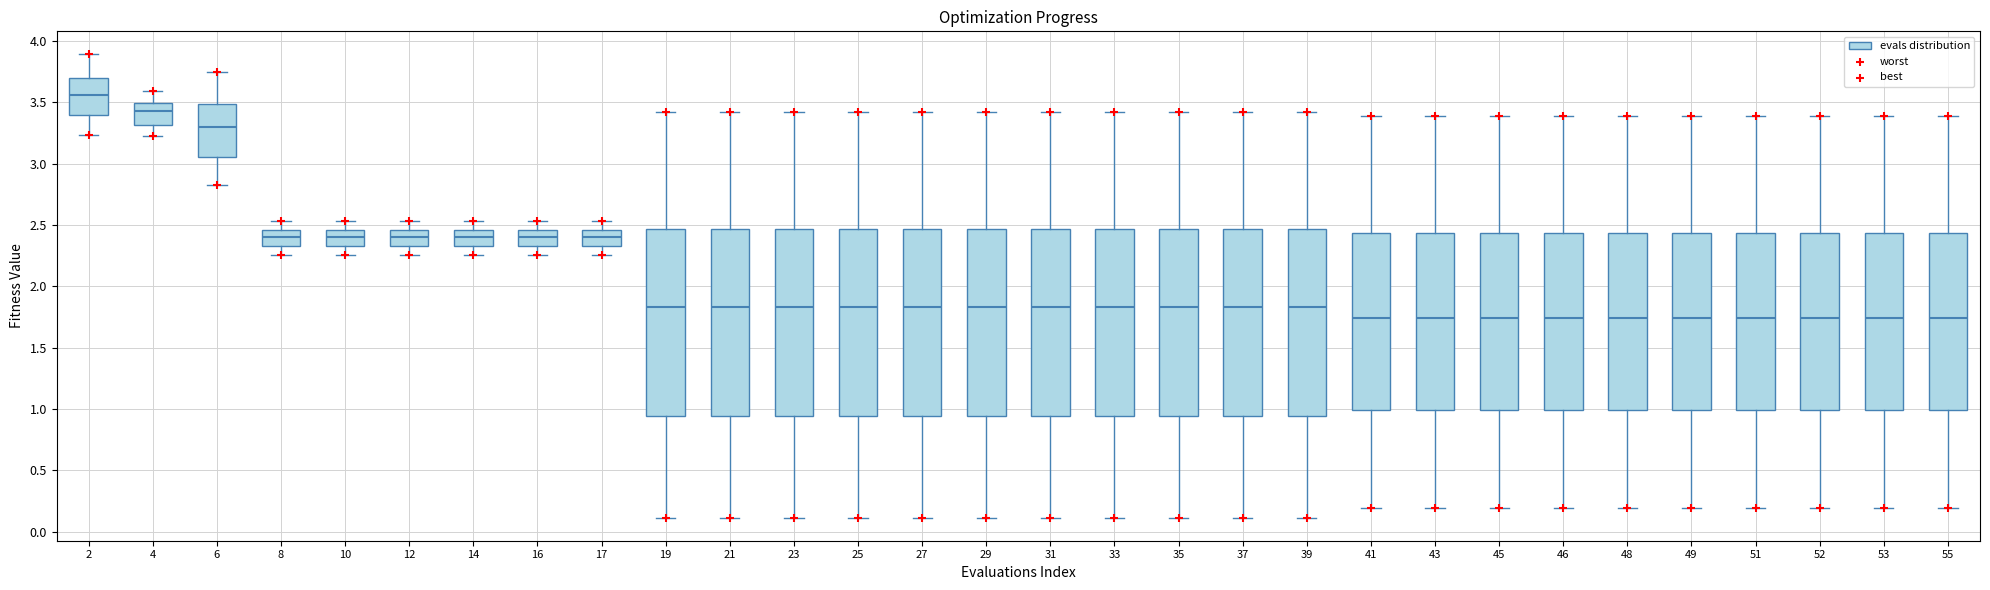

Reading left to right, transcribe this box plot: for each box, give where its median line is, the range the box spans, and where its two whiskers end, as read against the y-axis. The values are not printed on the chart, so give them approximately, as read against the axis.

2: median 3.55, box 3.40 to 3.70, whiskers 3.25 to 3.90
4: median 3.45, box 3.30 to 3.50, whiskers 3.20 to 3.60
6: median 3.30, box 3.05 to 3.50, whiskers 2.85 to 3.75
8: median 2.40, box 2.35 to 2.45, whiskers 2.25 to 2.55
10: median 2.40, box 2.35 to 2.45, whiskers 2.25 to 2.55
12: median 2.40, box 2.35 to 2.45, whiskers 2.25 to 2.55
14: median 2.40, box 2.35 to 2.45, whiskers 2.25 to 2.55
16: median 2.40, box 2.35 to 2.45, whiskers 2.25 to 2.55
17: median 2.40, box 2.35 to 2.45, whiskers 2.25 to 2.55
19: median 1.85, box 0.95 to 2.45, whiskers 0.10 to 3.40
21: median 1.85, box 0.95 to 2.45, whiskers 0.10 to 3.40
23: median 1.85, box 0.95 to 2.45, whiskers 0.10 to 3.40
25: median 1.85, box 0.95 to 2.45, whiskers 0.10 to 3.40
27: median 1.85, box 0.95 to 2.45, whiskers 0.10 to 3.40
29: median 1.85, box 0.95 to 2.45, whiskers 0.10 to 3.40
31: median 1.85, box 0.95 to 2.45, whiskers 0.10 to 3.40
33: median 1.85, box 0.95 to 2.45, whiskers 0.10 to 3.40
35: median 1.85, box 0.95 to 2.45, whiskers 0.10 to 3.40
37: median 1.85, box 0.95 to 2.45, whiskers 0.10 to 3.40
39: median 1.85, box 0.95 to 2.45, whiskers 0.10 to 3.40
41: median 1.75, box 1.00 to 2.45, whiskers 0.20 to 3.40
43: median 1.75, box 1.00 to 2.45, whiskers 0.20 to 3.40
45: median 1.75, box 1.00 to 2.45, whiskers 0.20 to 3.40
46: median 1.75, box 1.00 to 2.45, whiskers 0.20 to 3.40
48: median 1.75, box 1.00 to 2.45, whiskers 0.20 to 3.40
49: median 1.75, box 1.00 to 2.45, whiskers 0.20 to 3.40
51: median 1.75, box 1.00 to 2.45, whiskers 0.20 to 3.40
52: median 1.75, box 1.00 to 2.45, whiskers 0.20 to 3.40
53: median 1.75, box 1.00 to 2.45, whiskers 0.20 to 3.40
55: median 1.75, box 1.00 to 2.45, whiskers 0.20 to 3.40